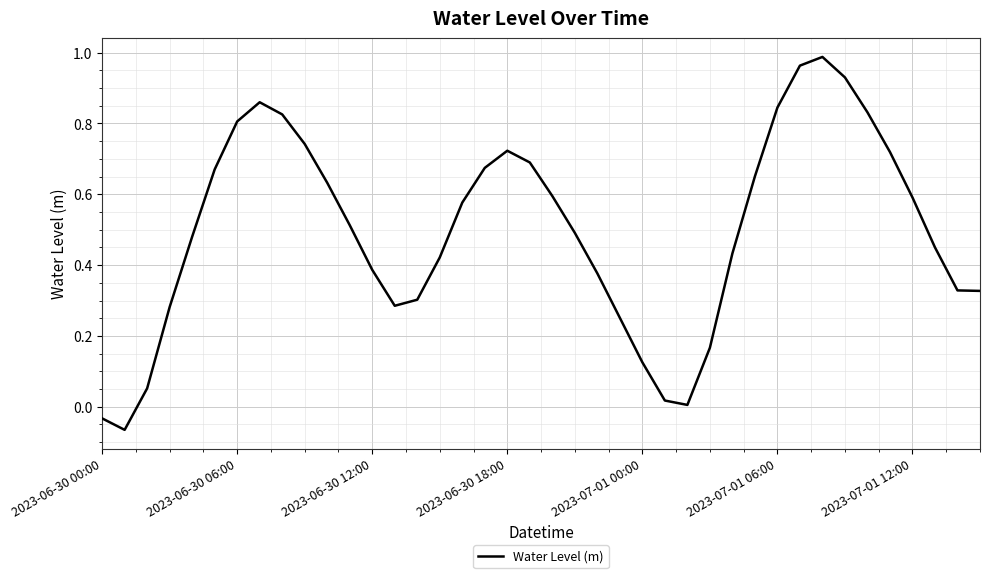

What is the difference between the maximum and minimum values?

1.1